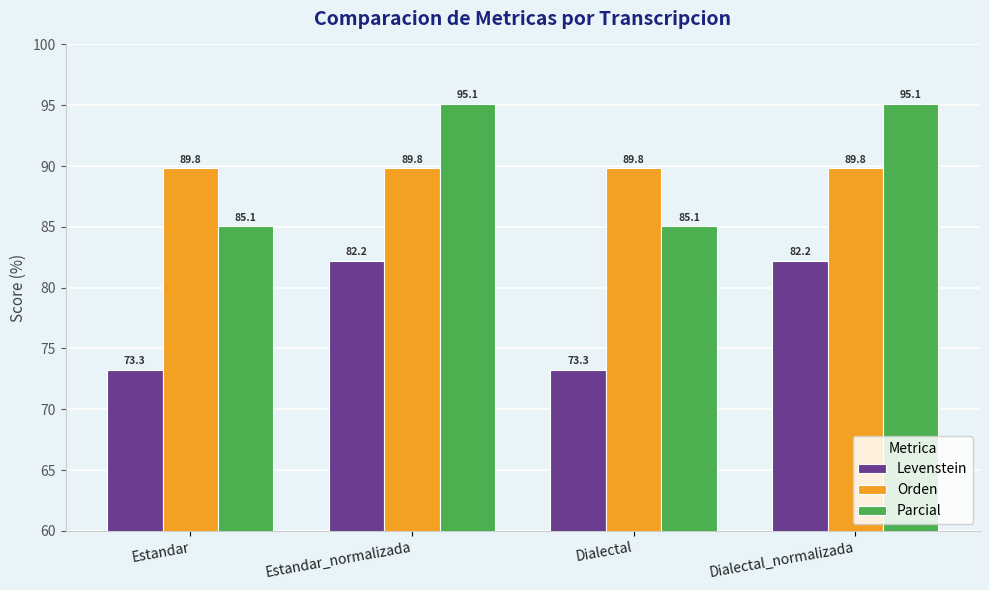

True or false: Orden has a value of 139.3 at Estandar_normalizada.

False